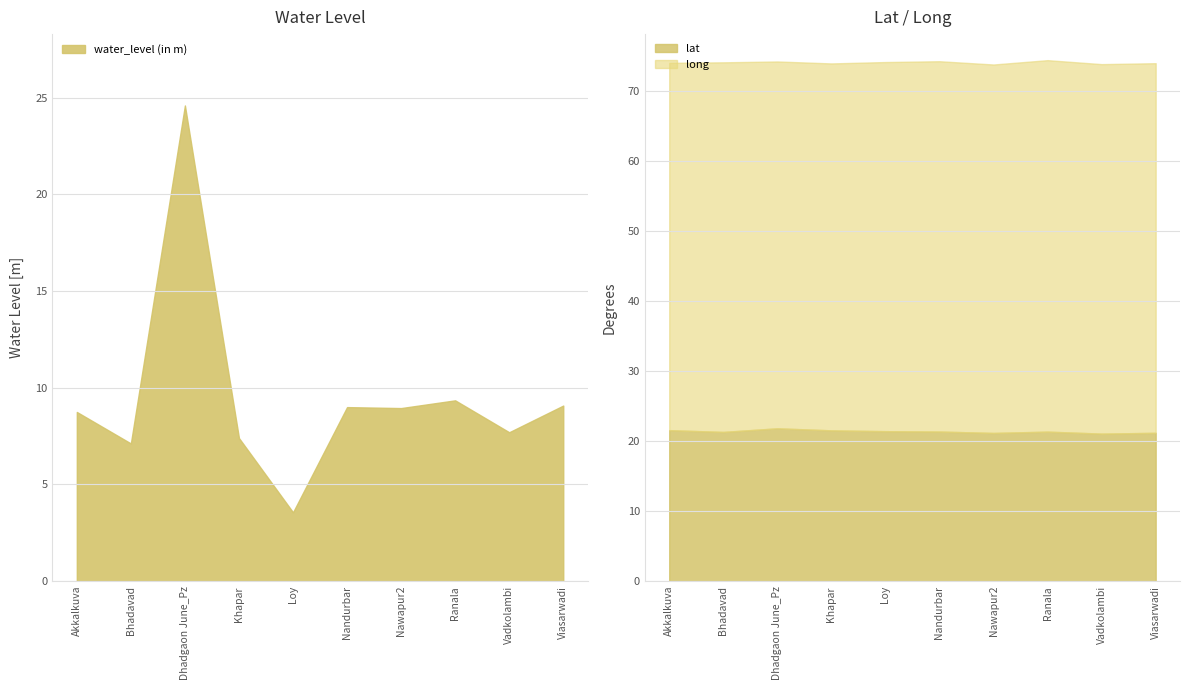

Which series has the largest total across all categories?

long